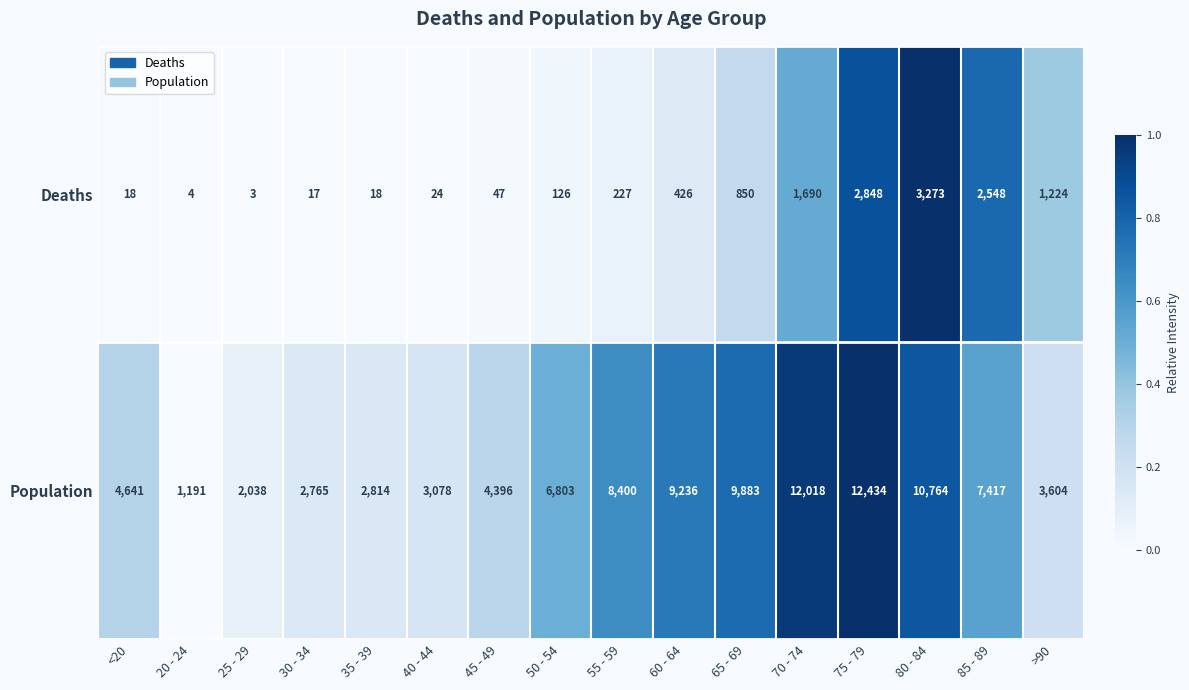

How many distinct data groups are displayed?

2